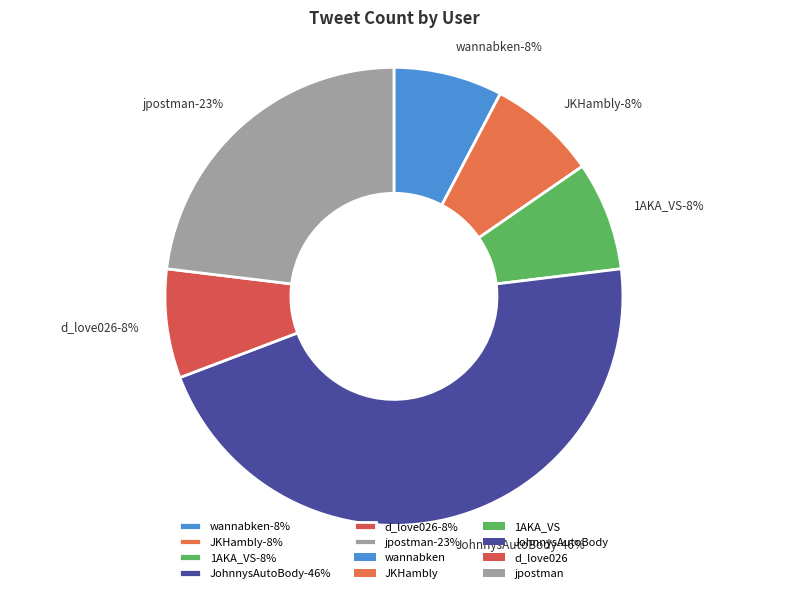

Combined, do JKHambly and wannabken account for over 50%?

No